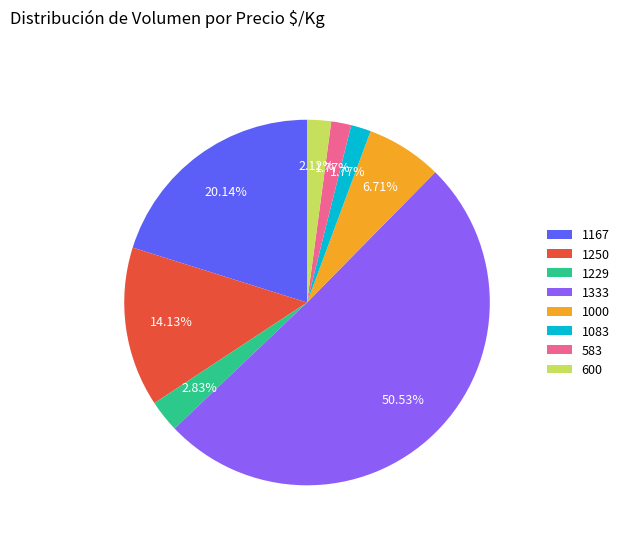

True or false: 1167 accounts for 26% of the total.

False